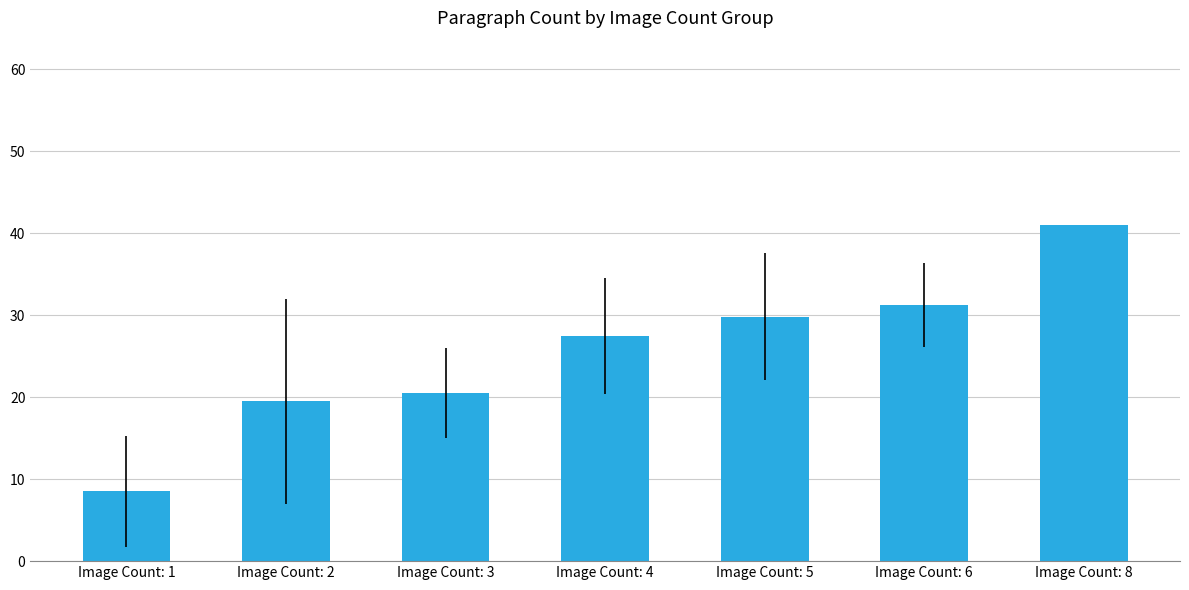

List the labels in order of value, largest first.

Image Count: 8, Image Count: 6, Image Count: 5, Image Count: 4, Image Count: 3, Image Count: 2, Image Count: 1